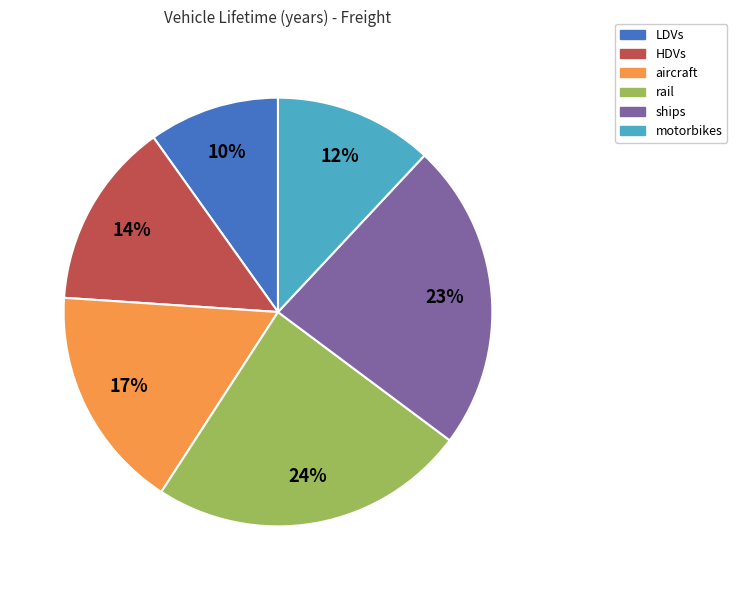

Does HDVs represent more than half of the total?

No